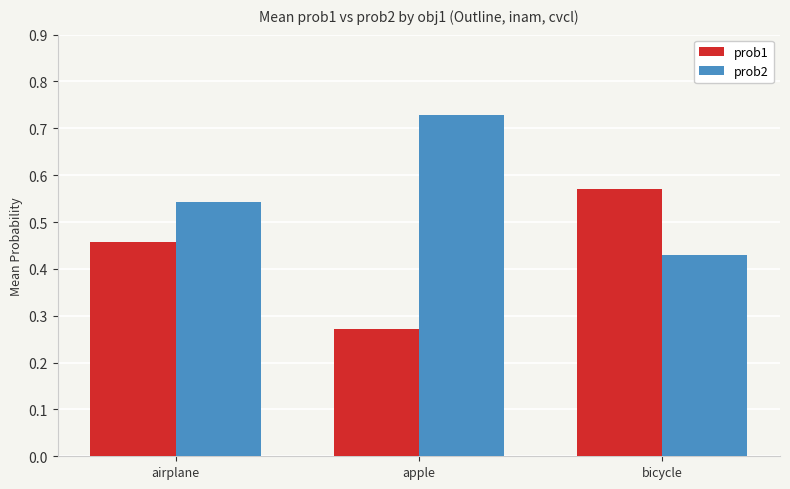

Where is prob1 nearest to the value 0?

apple